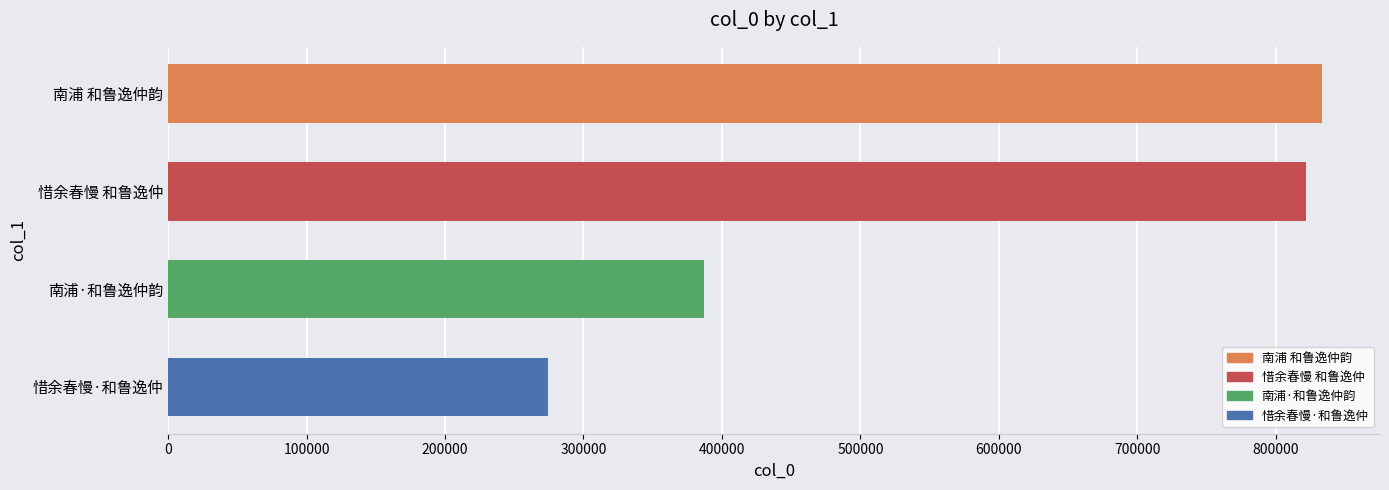

Which category has the lowest value across all series?

惜余春慢·和鲁逸仲